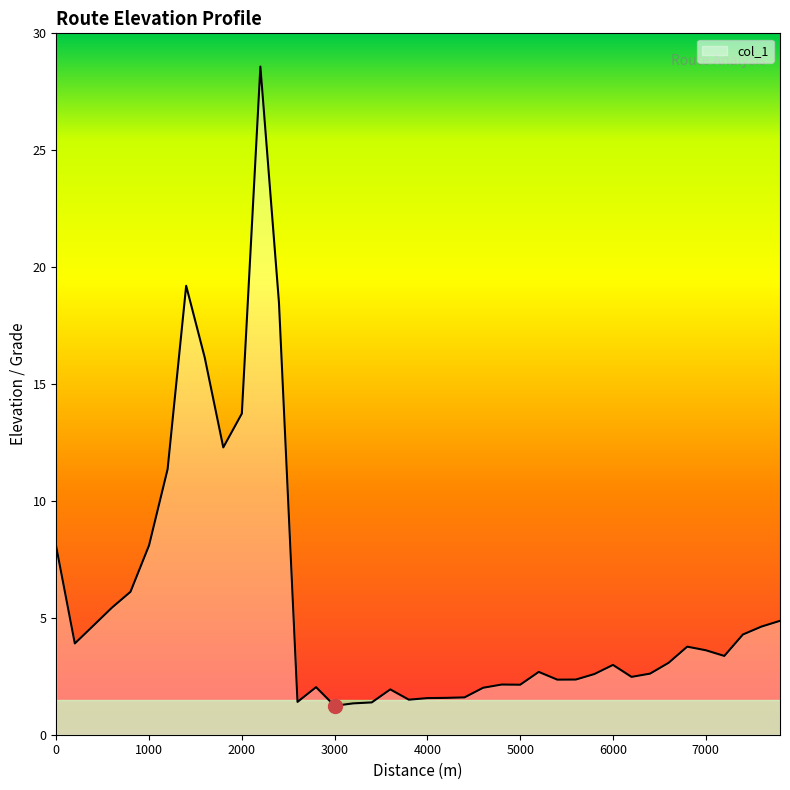

What is the sum of all values?

223.6